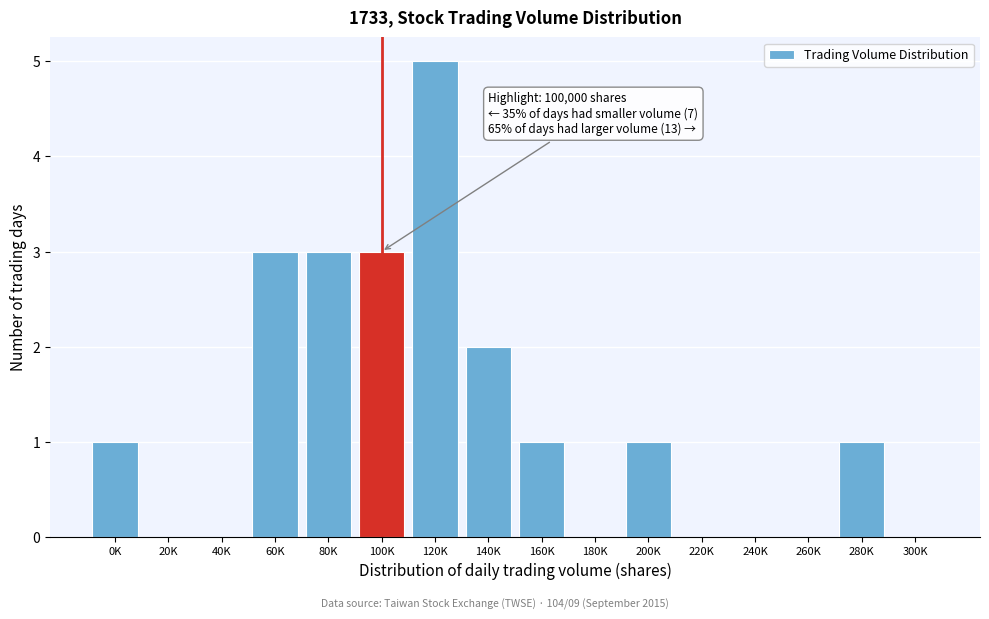

Reading right to left, list all the values displayed in this chart.

300K=0	280K=1	260K=0	240K=0	220K=0	200K=1	180K=0	160K=1	140K=2	120K=5	100K=3	80K=3	60K=3	40K=0	20K=0	0K=1